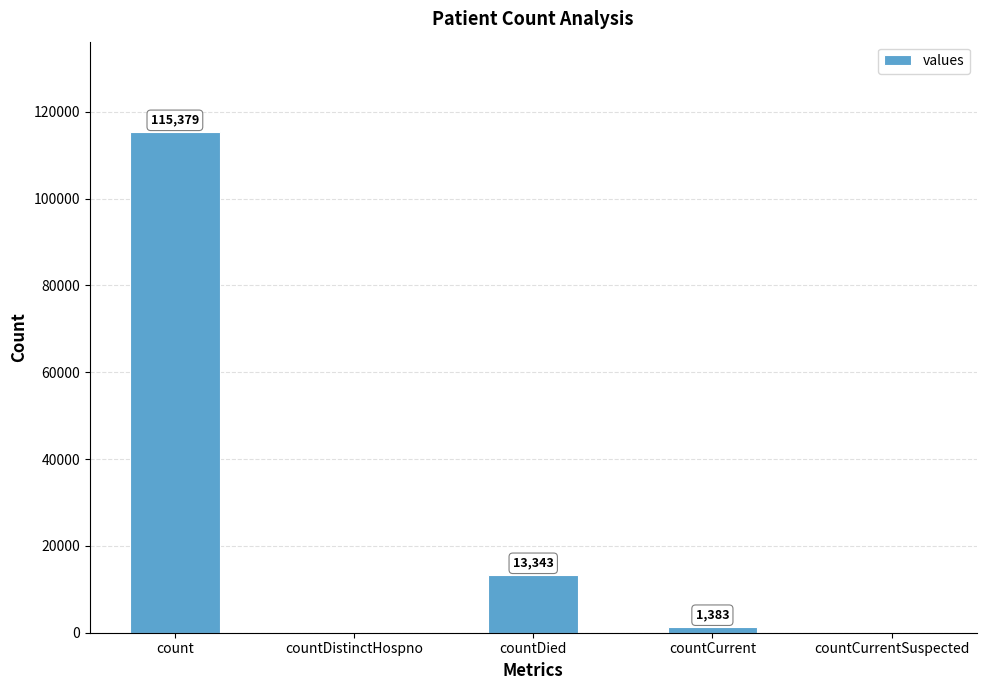

What is the change in value from count to countCurrentSuspected?

-115379